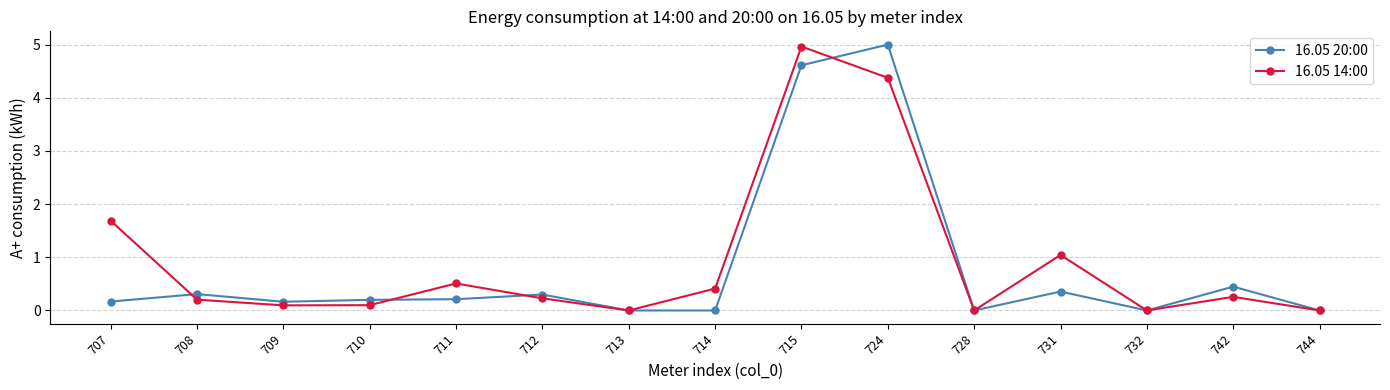

Which series has the largest range (max minus min)?

16.05 20:00